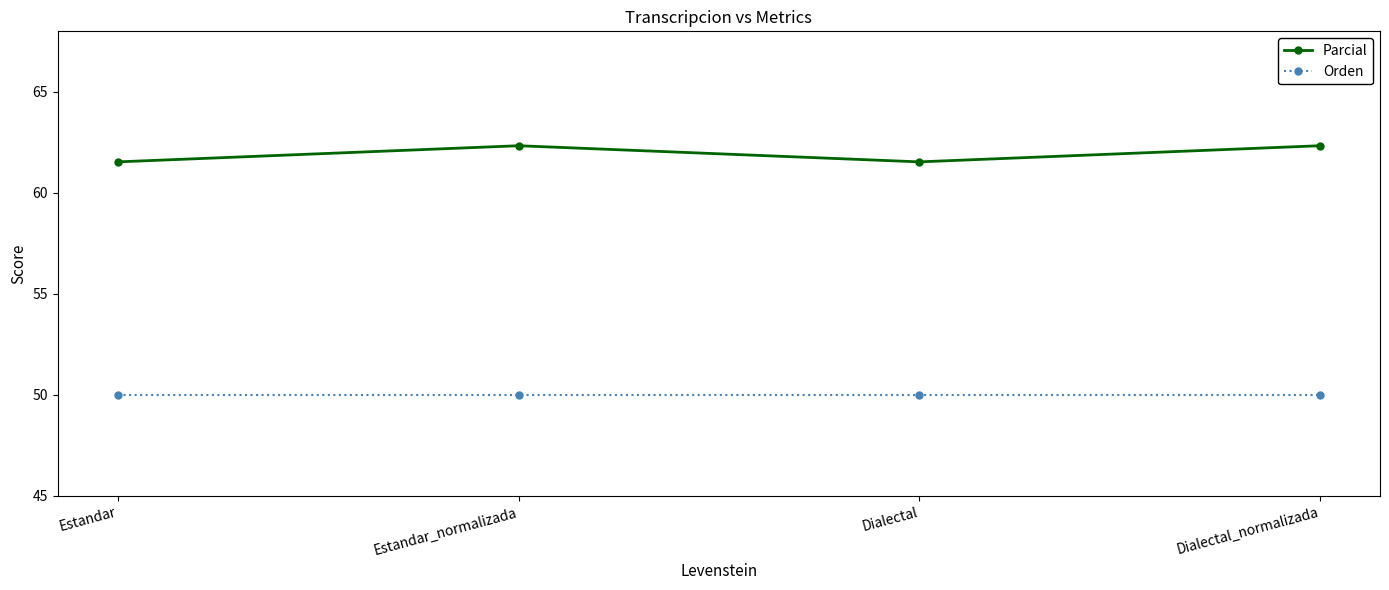

True or false: Parcial has more than 0 interior local peaks.

True